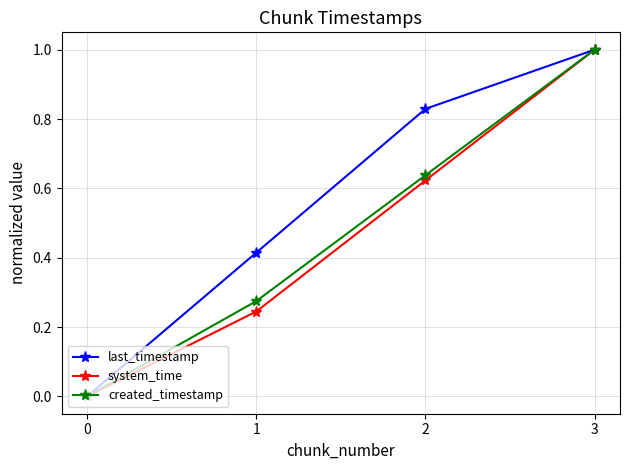

True or false: created_timestamp has more than 1 points higher than both neighbors.

False